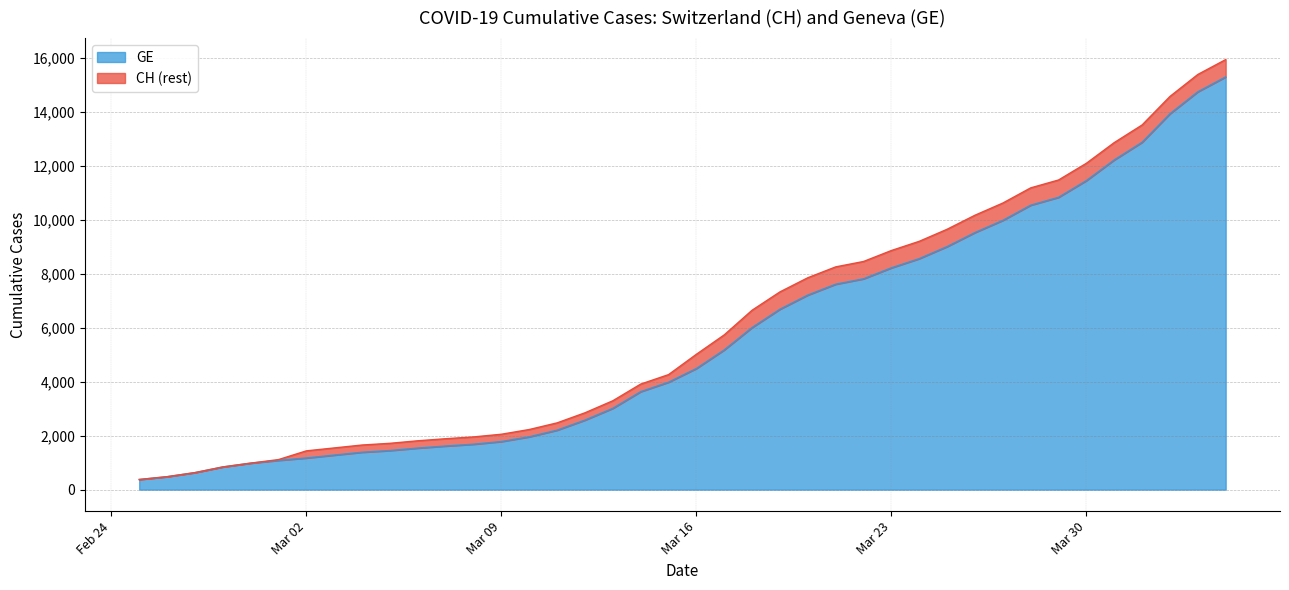

What is the minimum value shown in the chart?

375